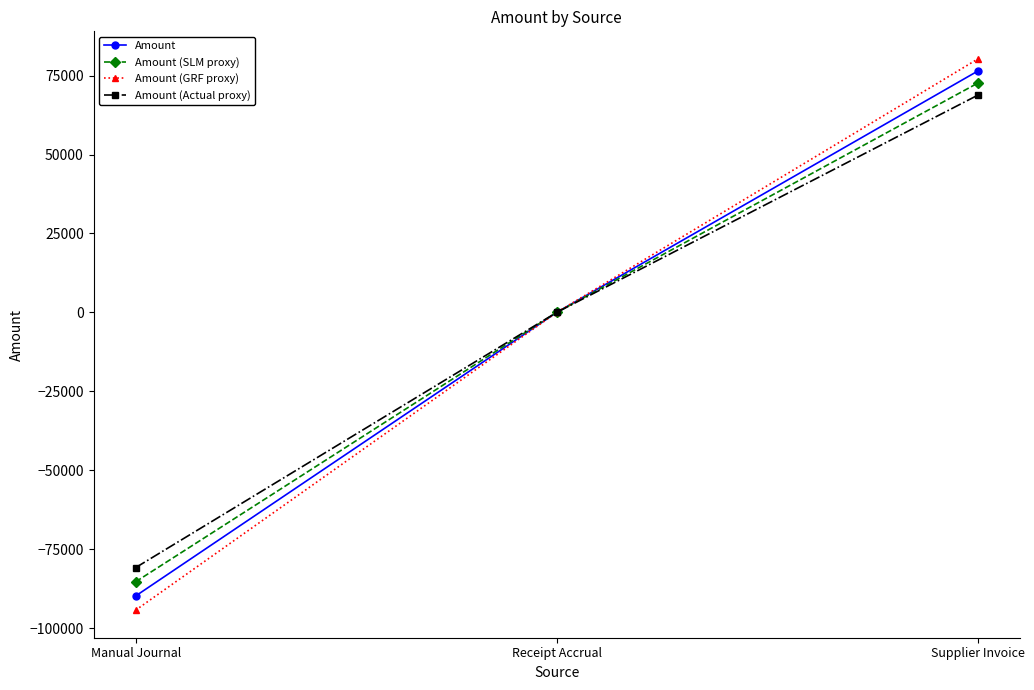

How many lines are shown in the chart?

4